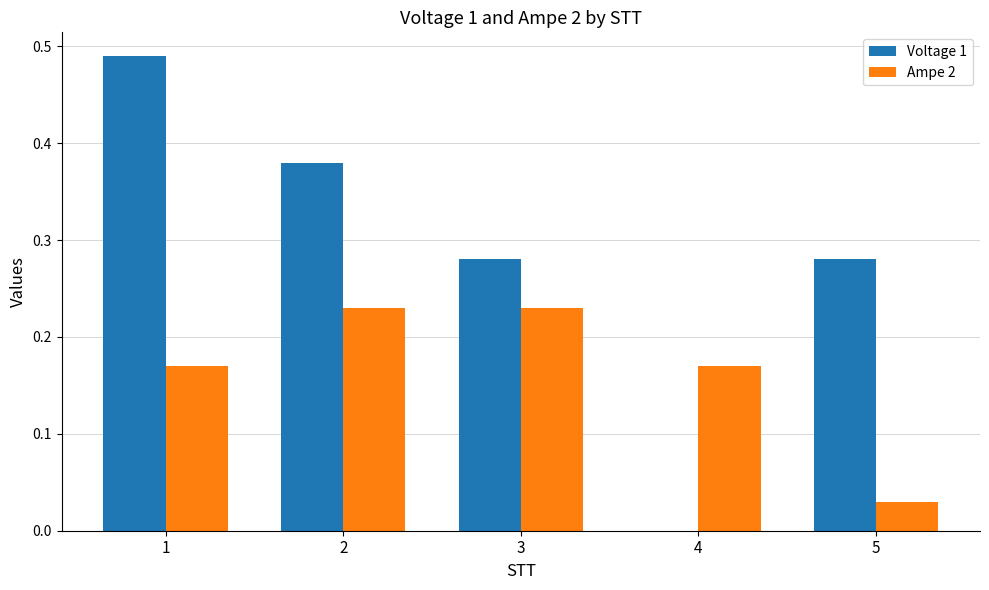

Which series changed the most between 3 and 5?

Ampe 2